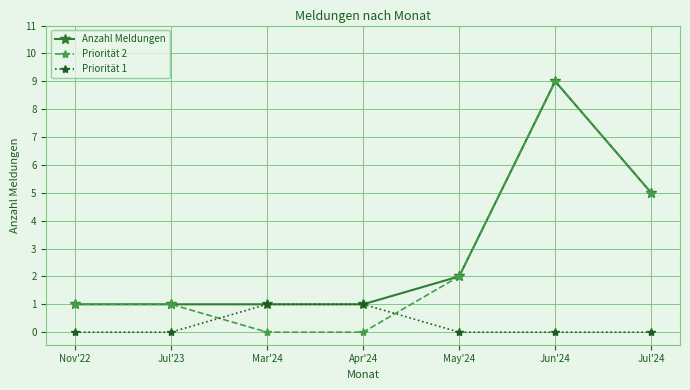

What is the value of the Anzahl Meldungen point at the 5th from the left?

2